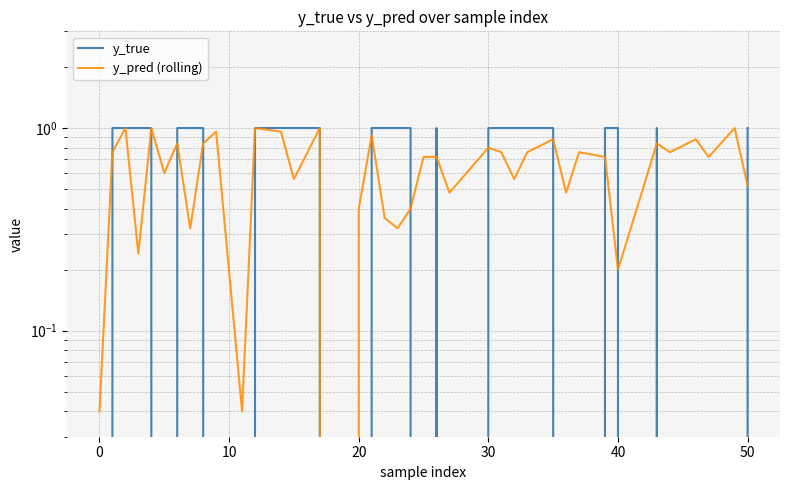

Is this an area chart (filled region under the line)?

No